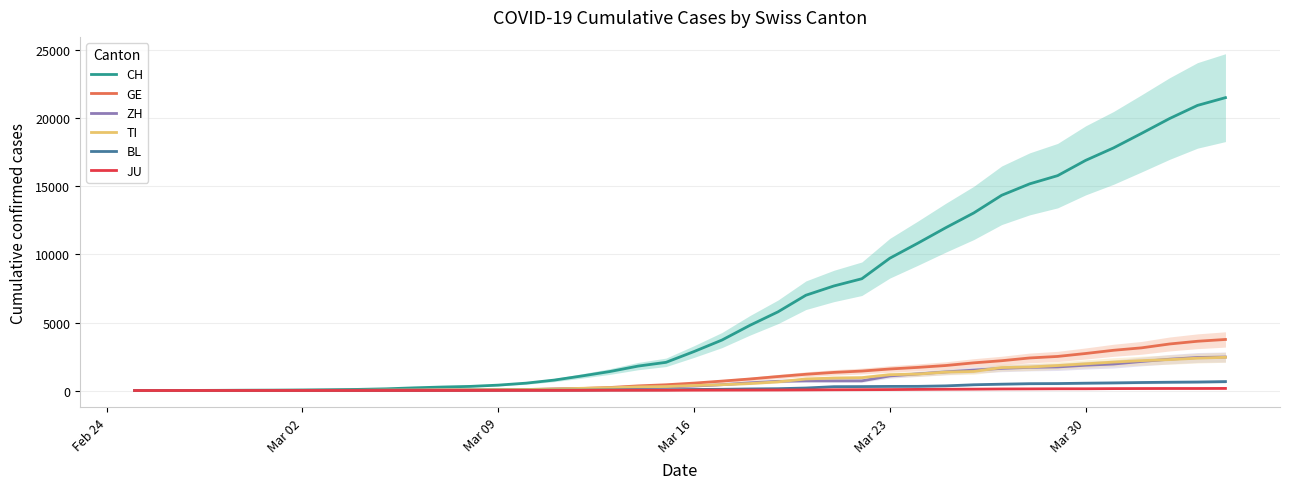

Is this an area chart (filled region under the line)?

No